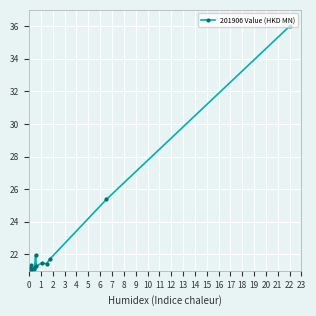

What is the difference between the maximum and second lowest values?

15.0